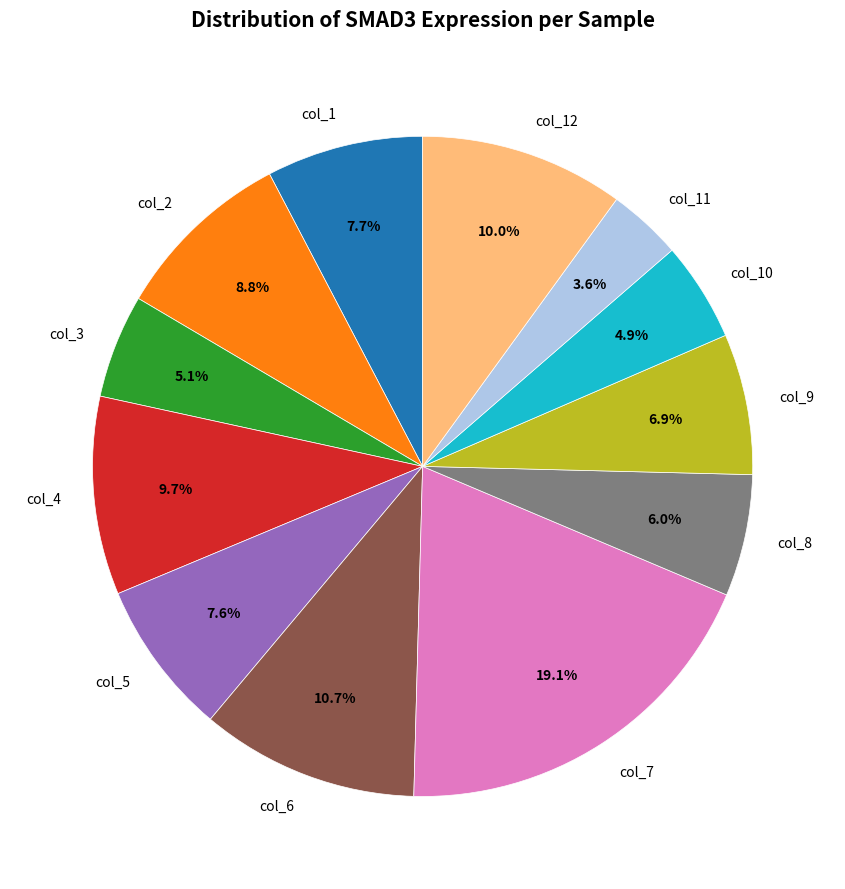

Between col_4 and col_9, which is larger?

col_4